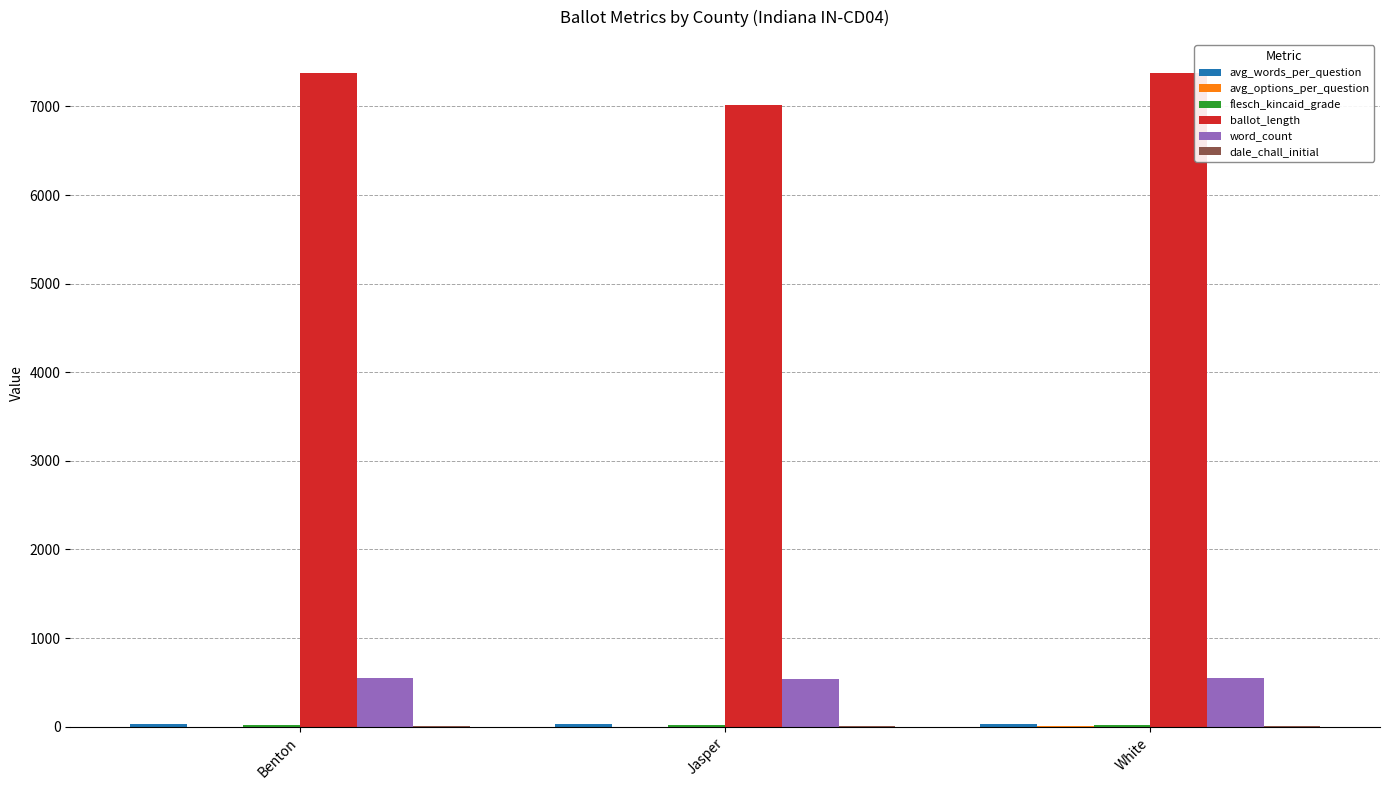

Which series changed the most between Benton and Jasper?

ballot_length